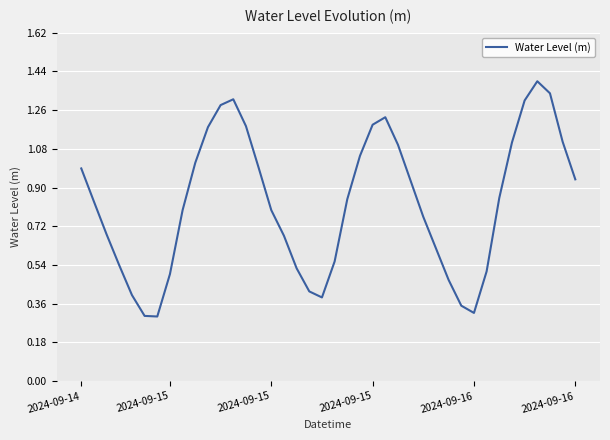

What is the greatest value displayed?

1.4